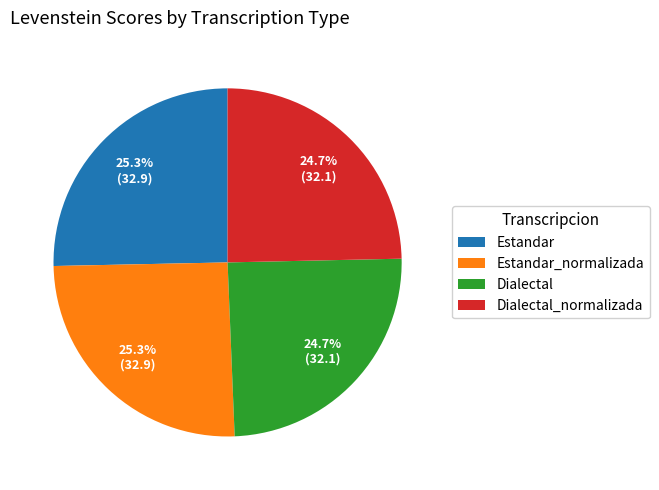

To the nearest percent, what is the combined percentage of Dialectal and Dialectal_normalizada?

49%